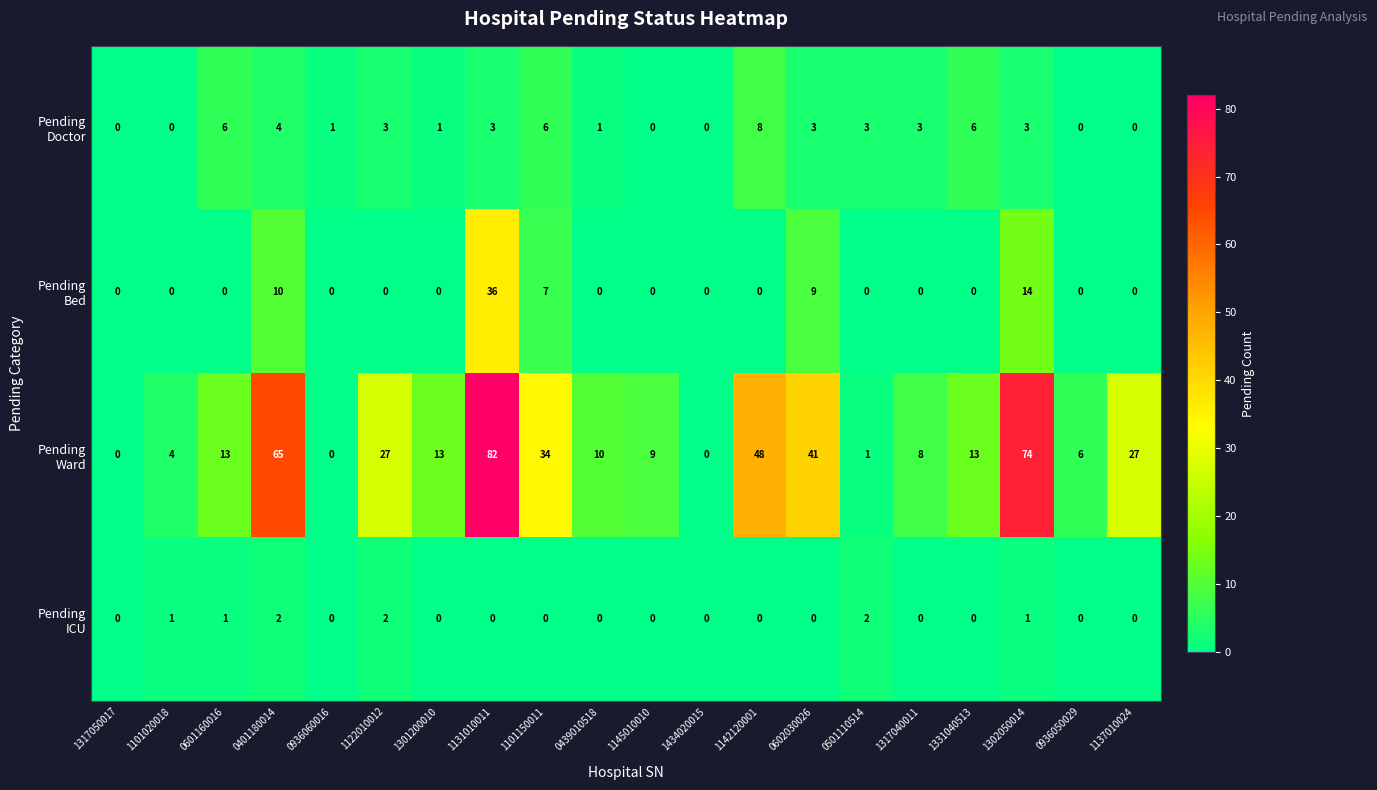

What is the greatest value displayed?

82